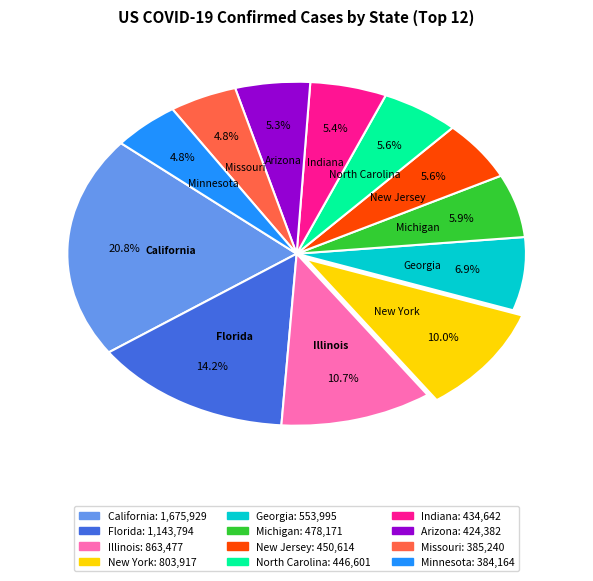

What percentage is NOT represented by Florida?

85.8%